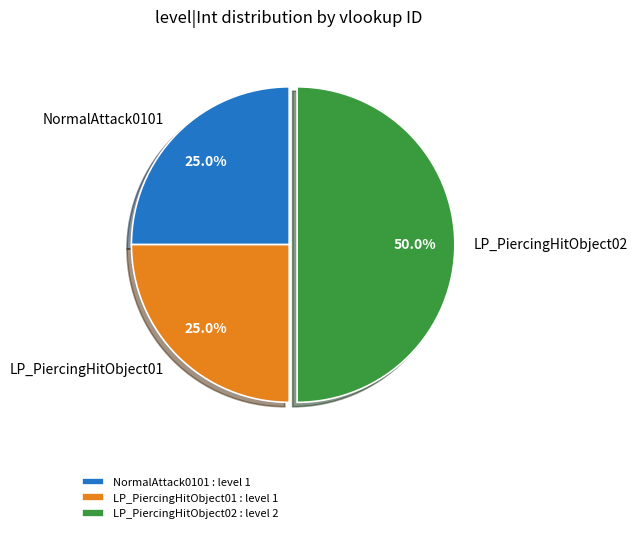

To the nearest percent, what percentage of the pie is LP_PiercingHitObject02?

50%